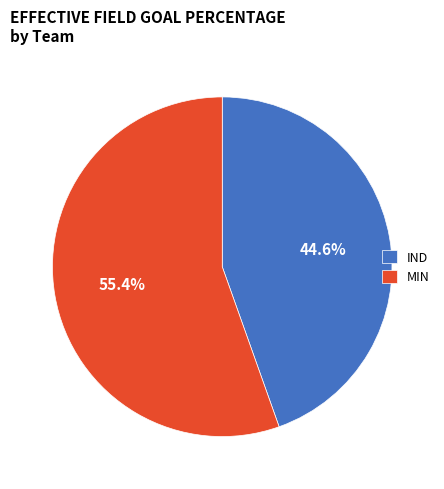

Which category accounts for the majority?

MIN